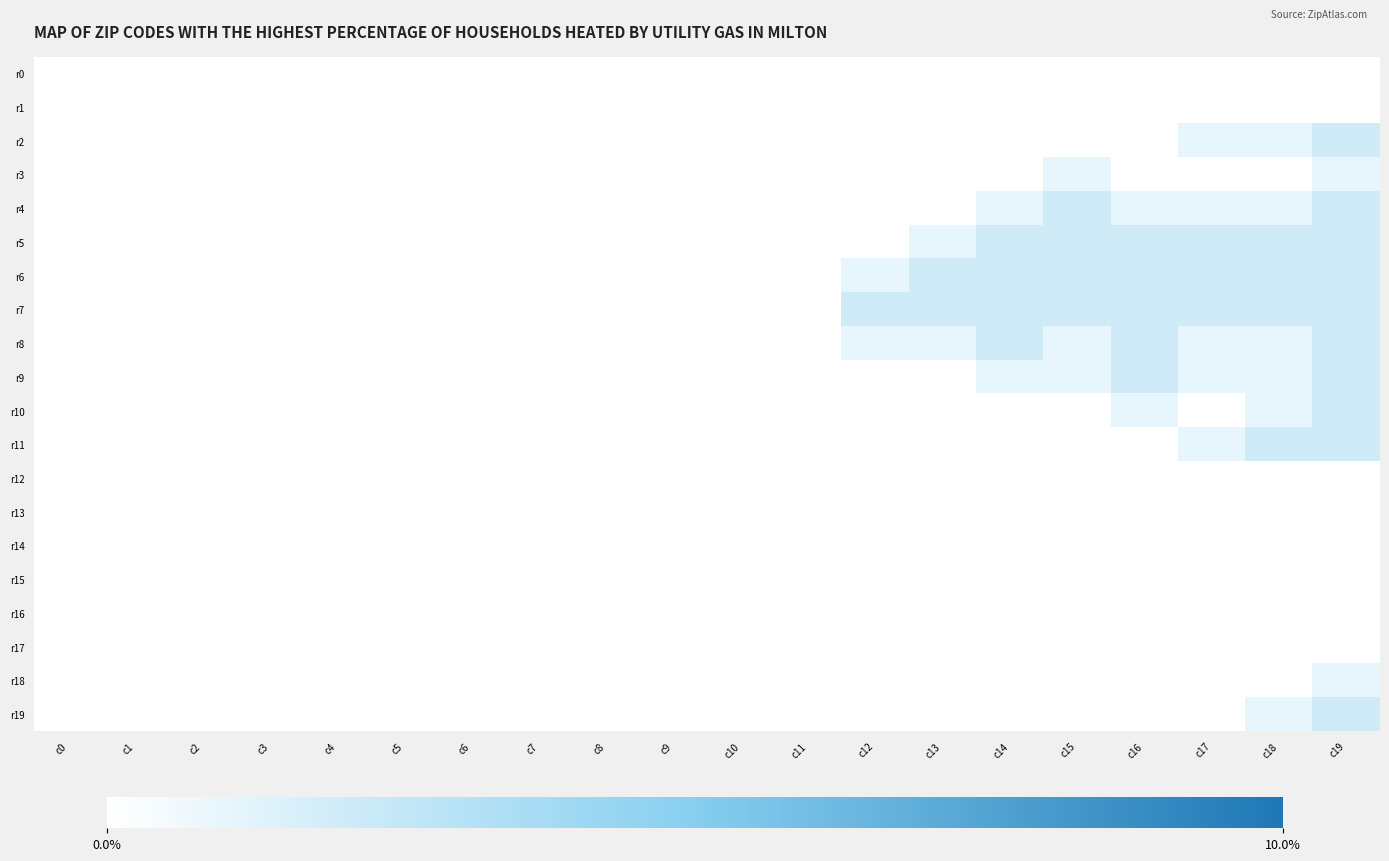

Reading left to right, transcribe all the data shown in this chart.

r0: c0=0	c1=0	c2=0	c3=0	c4=0	c5=0	c6=0	c7=0	c8=0	c9=0	c10=0	c11=0	c12=0	c13=0	c14=0	c15=0	c16=0	c17=0	c18=0	c19=0
r1: c0=0	c1=0	c2=0	c3=0	c4=0	c5=0	c6=0	c7=0	c8=0	c9=0	c10=0	c11=0	c12=0	c13=0	c14=0	c15=0	c16=0	c17=0	c18=0	c19=0
r2: c0=0	c1=0	c2=0	c3=0	c4=0	c5=0	c6=0	c7=0	c8=0	c9=0	c10=0	c11=0	c12=0	c13=0	c14=0	c15=0	c16=0	c17=1	c18=1	c19=2
r3: c0=0	c1=0	c2=0	c3=0	c4=0	c5=0	c6=0	c7=0	c8=0	c9=0	c10=0	c11=0	c12=0	c13=0	c14=0	c15=1	c16=0	c17=0	c18=0	c19=1
r4: c0=0	c1=0	c2=0	c3=0	c4=0	c5=0	c6=0	c7=0	c8=0	c9=0	c10=0	c11=0	c12=0	c13=0	c14=1	c15=2	c16=1	c17=1	c18=1	c19=2
r5: c0=0	c1=0	c2=0	c3=0	c4=0	c5=0	c6=0	c7=0	c8=0	c9=0	c10=0	c11=0	c12=0	c13=1	c14=2	c15=2	c16=2	c17=2	c18=2	c19=2
r6: c0=0	c1=0	c2=0	c3=0	c4=0	c5=0	c6=0	c7=0	c8=0	c9=0	c10=0	c11=0	c12=1	c13=2	c14=2	c15=2	c16=2	c17=2	c18=2	c19=2
r7: c0=0	c1=0	c2=0	c3=0	c4=0	c5=0	c6=0	c7=0	c8=0	c9=0	c10=0	c11=0	c12=2	c13=2	c14=2	c15=2	c16=2	c17=2	c18=2	c19=2
r8: c0=0	c1=0	c2=0	c3=0	c4=0	c5=0	c6=0	c7=0	c8=0	c9=0	c10=0	c11=0	c12=1	c13=1	c14=2	c15=1	c16=2	c17=1	c18=1	c19=2
r9: c0=0	c1=0	c2=0	c3=0	c4=0	c5=0	c6=0	c7=0	c8=0	c9=0	c10=0	c11=0	c12=0	c13=0	c14=1	c15=1	c16=2	c17=1	c18=1	c19=2
r10: c0=0	c1=0	c2=0	c3=0	c4=0	c5=0	c6=0	c7=0	c8=0	c9=0	c10=0	c11=0	c12=0	c13=0	c14=0	c15=0	c16=1	c17=0	c18=1	c19=2
r11: c0=0	c1=0	c2=0	c3=0	c4=0	c5=0	c6=0	c7=0	c8=0	c9=0	c10=0	c11=0	c12=0	c13=0	c14=0	c15=0	c16=0	c17=1	c18=2	c19=2
r12: c0=0	c1=0	c2=0	c3=0	c4=0	c5=0	c6=0	c7=0	c8=0	c9=0	c10=0	c11=0	c12=0	c13=0	c14=0	c15=0	c16=0	c17=0	c18=0	c19=0
r13: c0=0	c1=0	c2=0	c3=0	c4=0	c5=0	c6=0	c7=0	c8=0	c9=0	c10=0	c11=0	c12=0	c13=0	c14=0	c15=0	c16=0	c17=0	c18=0	c19=0
r14: c0=0	c1=0	c2=0	c3=0	c4=0	c5=0	c6=0	c7=0	c8=0	c9=0	c10=0	c11=0	c12=0	c13=0	c14=0	c15=0	c16=0	c17=0	c18=0	c19=0
r15: c0=0	c1=0	c2=0	c3=0	c4=0	c5=0	c6=0	c7=0	c8=0	c9=0	c10=0	c11=0	c12=0	c13=0	c14=0	c15=0	c16=0	c17=0	c18=0	c19=0
r16: c0=0	c1=0	c2=0	c3=0	c4=0	c5=0	c6=0	c7=0	c8=0	c9=0	c10=0	c11=0	c12=0	c13=0	c14=0	c15=0	c16=0	c17=0	c18=0	c19=0
r17: c0=0	c1=0	c2=0	c3=0	c4=0	c5=0	c6=0	c7=0	c8=0	c9=0	c10=0	c11=0	c12=0	c13=0	c14=0	c15=0	c16=0	c17=0	c18=0	c19=0
r18: c0=0	c1=0	c2=0	c3=0	c4=0	c5=0	c6=0	c7=0	c8=0	c9=0	c10=0	c11=0	c12=0	c13=0	c14=0	c15=0	c16=0	c17=0	c18=0	c19=1
r19: c0=0	c1=0	c2=0	c3=0	c4=0	c5=0	c6=0	c7=0	c8=0	c9=0	c10=0	c11=0	c12=0	c13=0	c14=0	c15=0	c16=0	c17=0	c18=1	c19=2